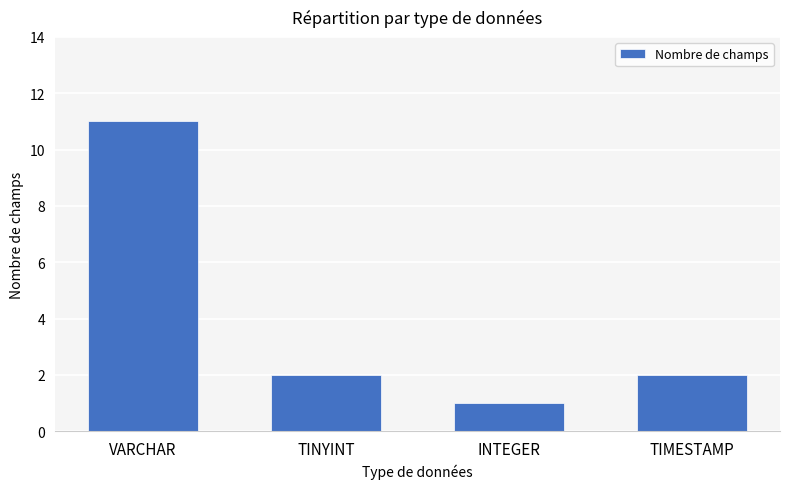

How many bars are there in total?

4